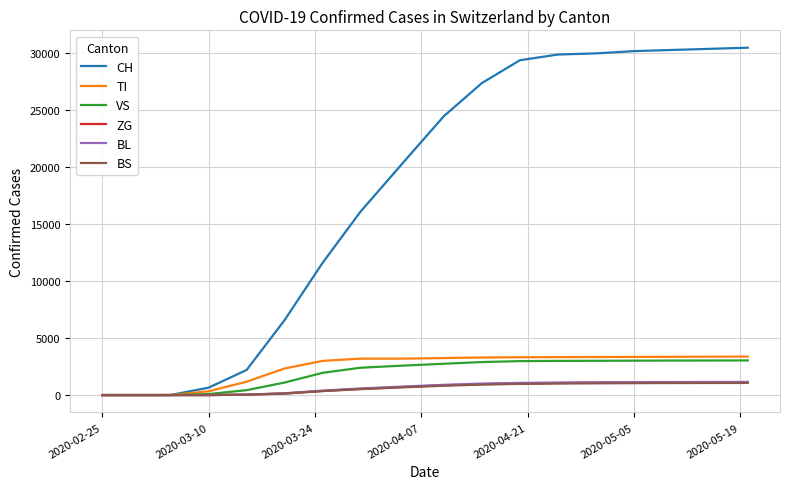

Which series has the largest total across all categories?

CH